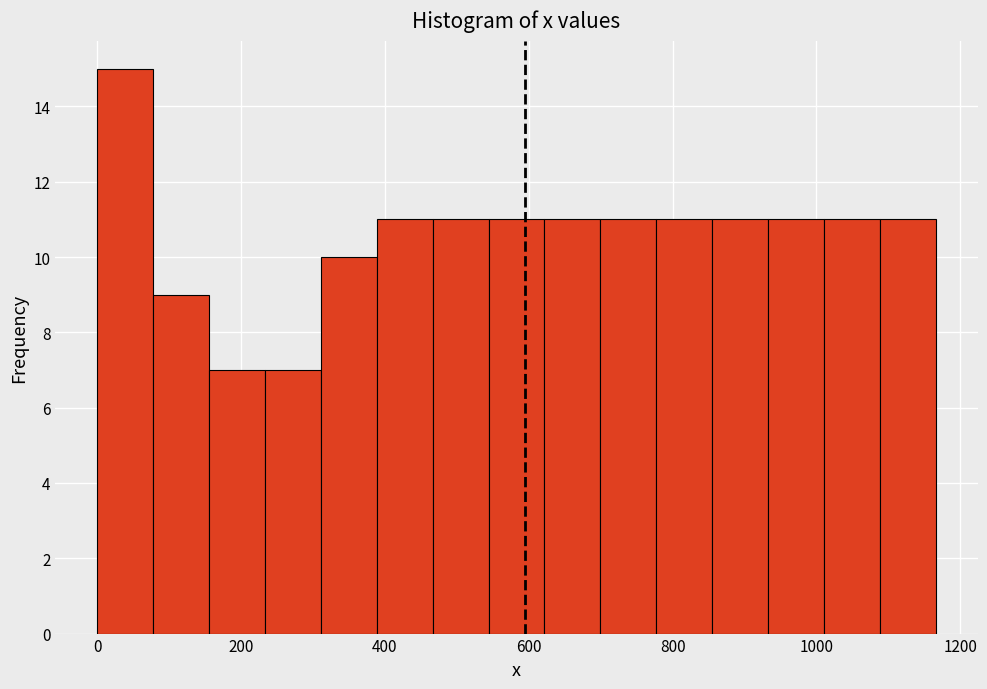

Read against the x-axis, roughly where is the centre of the tallest bar?

40